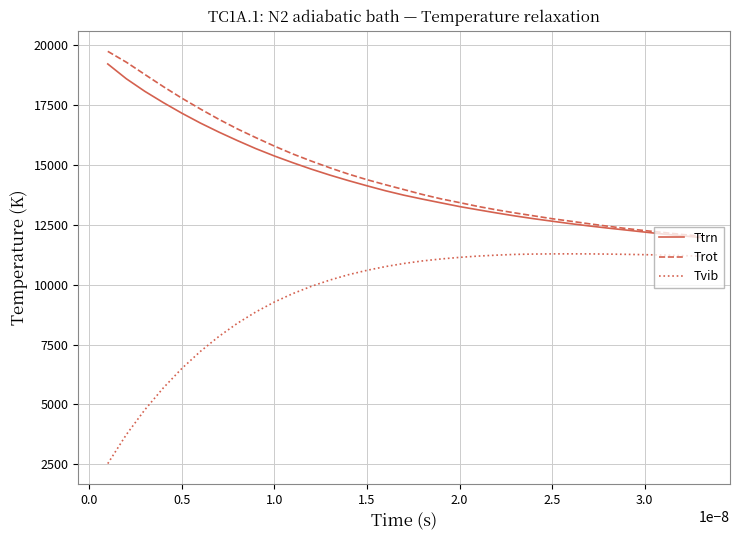

True or false: Ttrn and Tvib intersect in this chart.

False